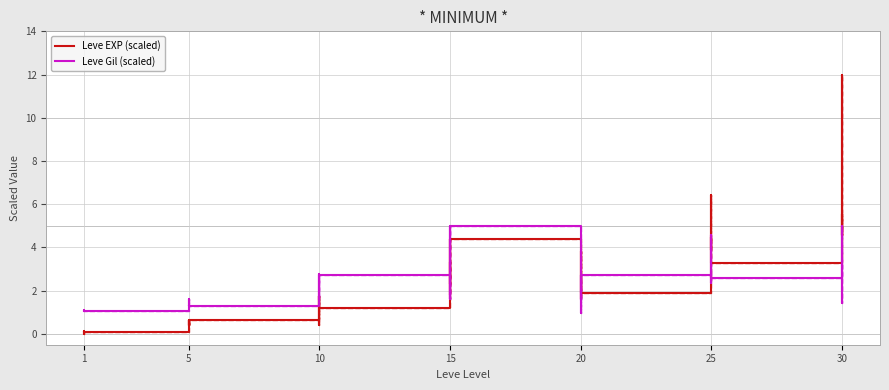

Which series ends up on top after the final intersection of Leve EXP (scaled) and Leve Gil (scaled)?

Leve EXP (scaled)